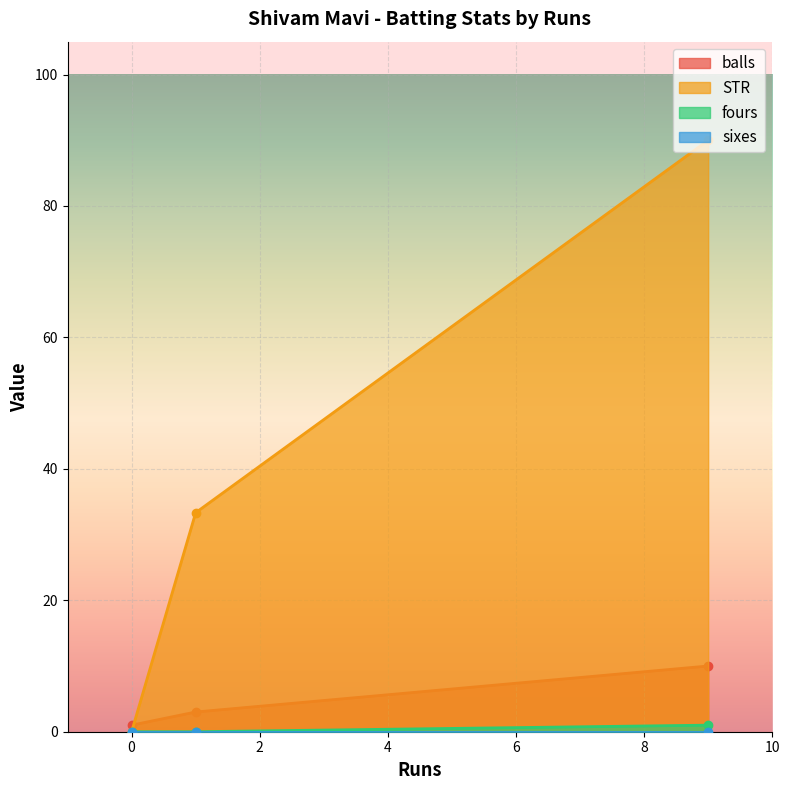

How many values in the fours series exceed 0?

1